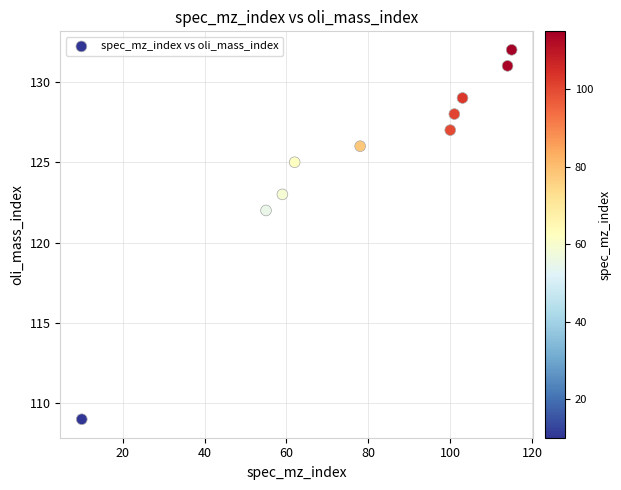

What Y value in the scatter plot is closest to 120?

122